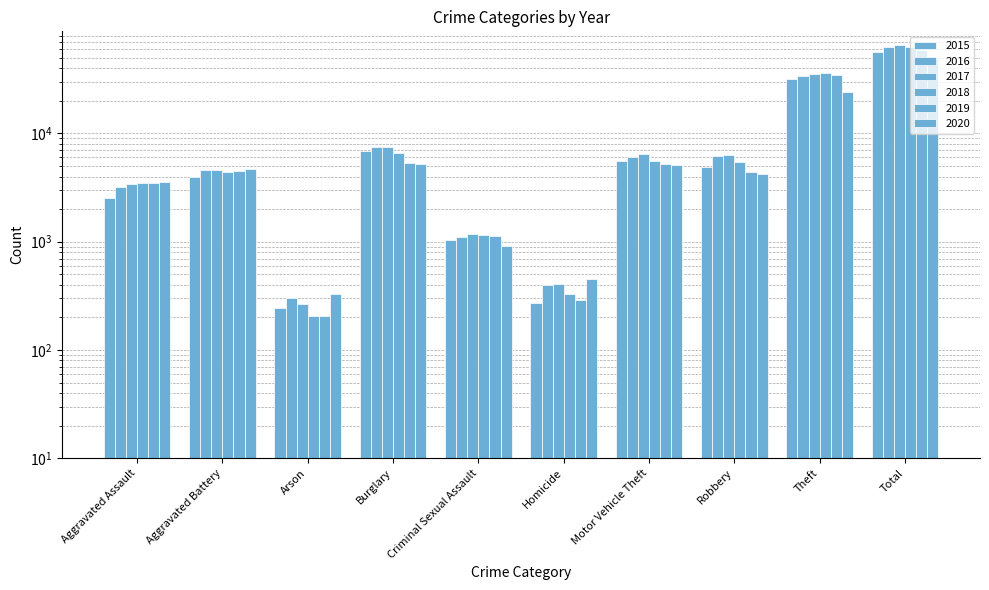

Reading left to right, list all the values displayed in this chart.

2015: 2554	3982	244	6818	1030	272	5584	4928	31620	57032
2016: 3226	4599	302	7515	1115	401	6118	6259	33738	63273
2017: 3385	4576	268	7503	1175	411	6497	6359	35668	65842
2018: 3517	4377	208	6561	1165	326	5595	5479	36240	63468
2019: 3457	4541	208	5347	1138	290	5244	4412	34940	59577
2020: 3529	4649	328	5247	905	451	5155	4195	24394	48853